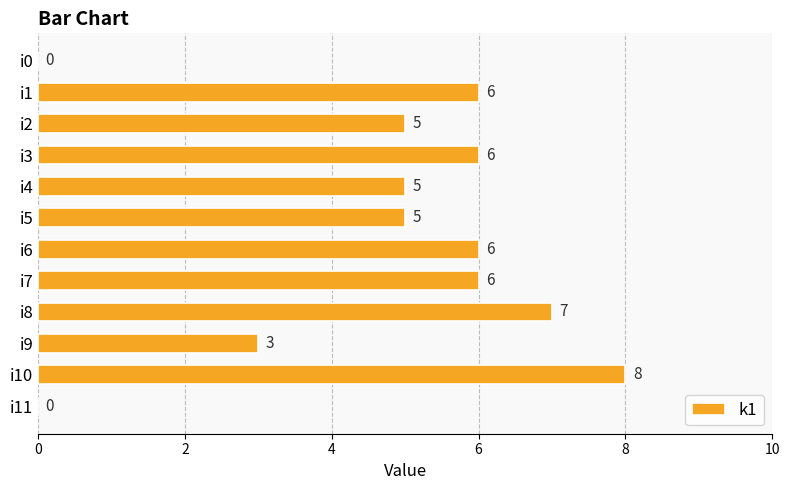

At which category does the chart reach its peak across all series?

i10